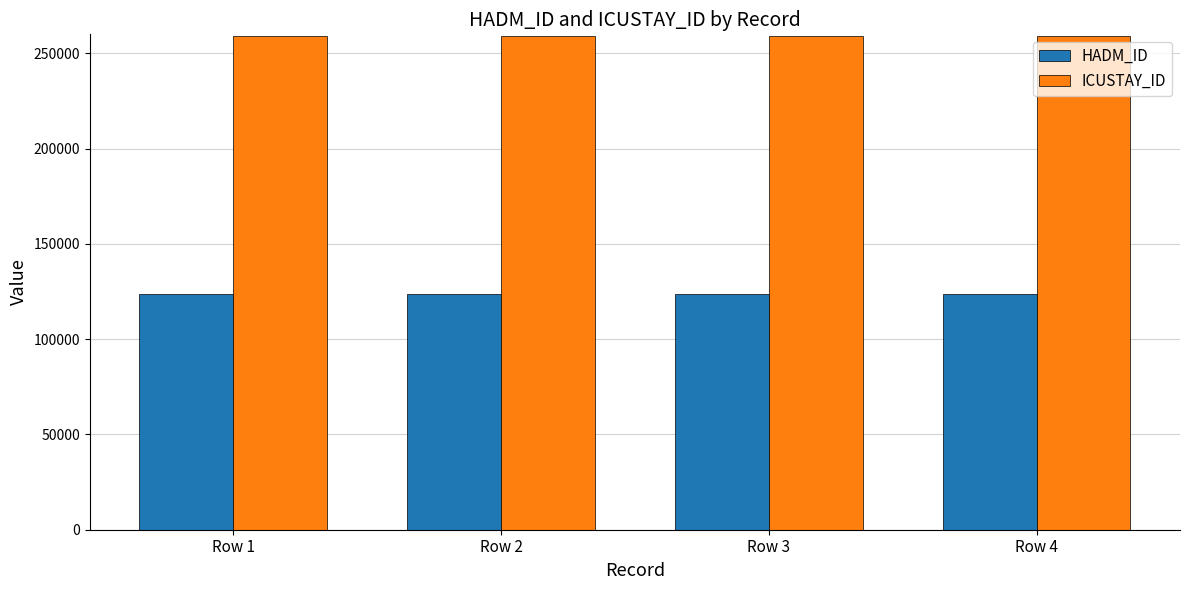

Is it true that ICUSTAY_ID equals 259213 at Row 1?

True